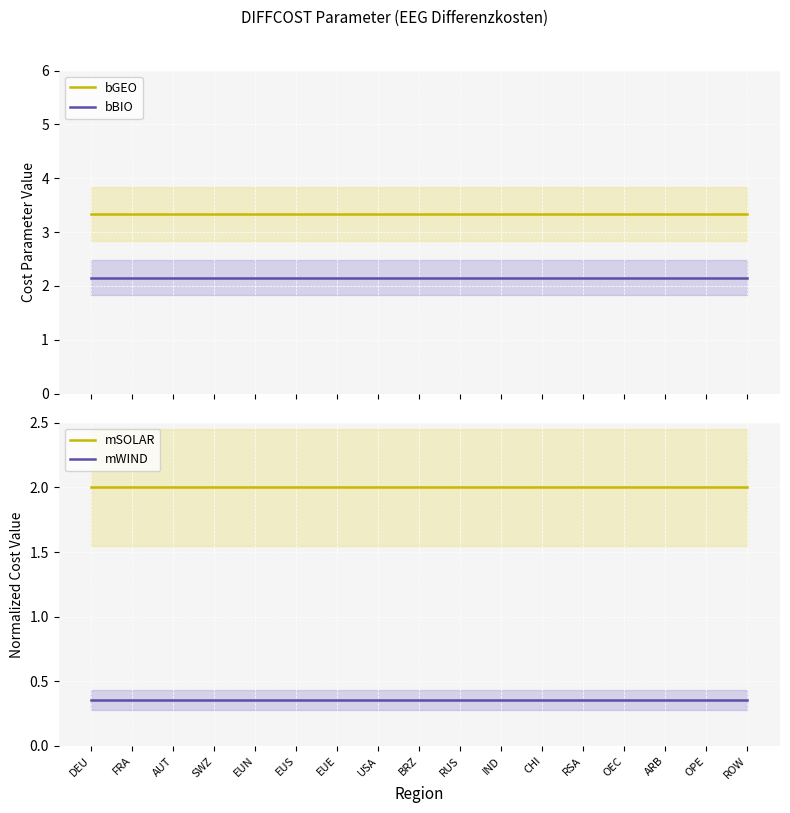

What is the smallest value displayed?

0.4